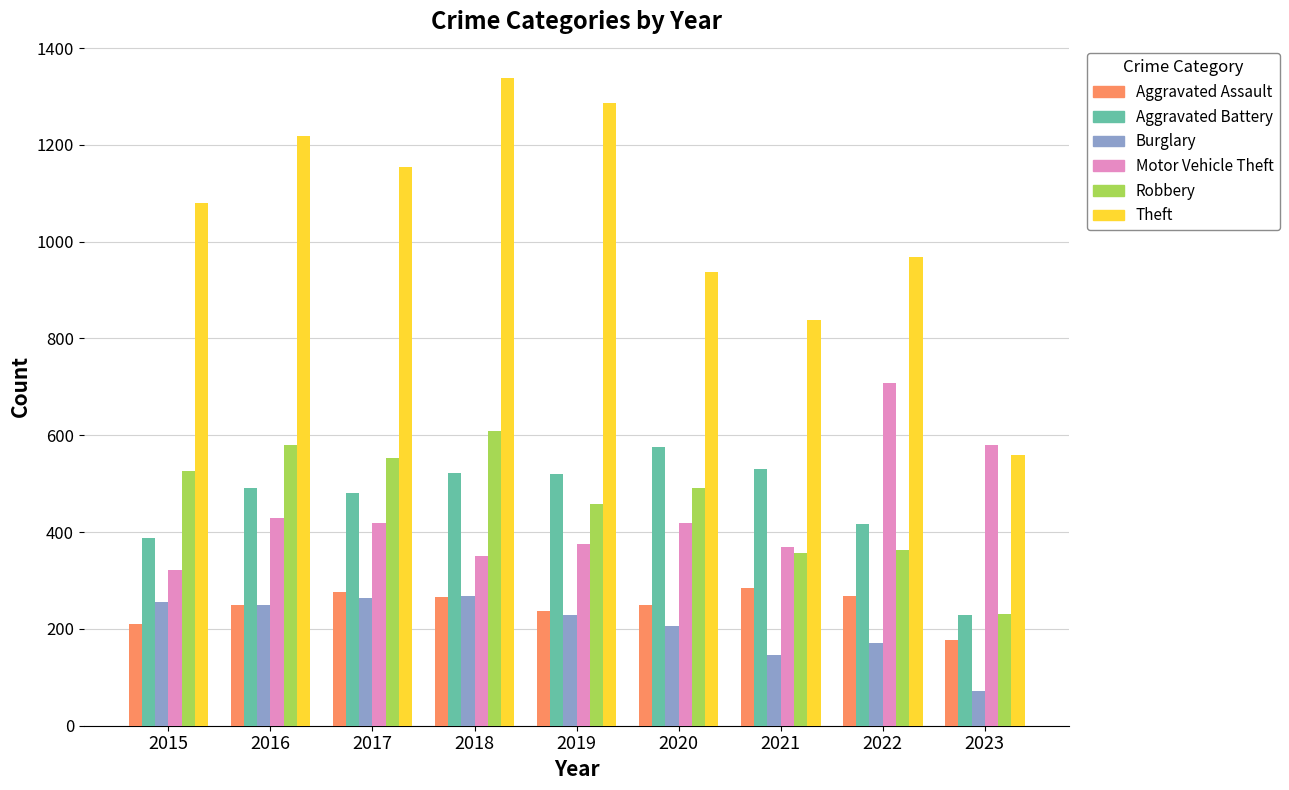

What value does the Motor Vehicle Theft series have at 2016, to the nearest 50?

450